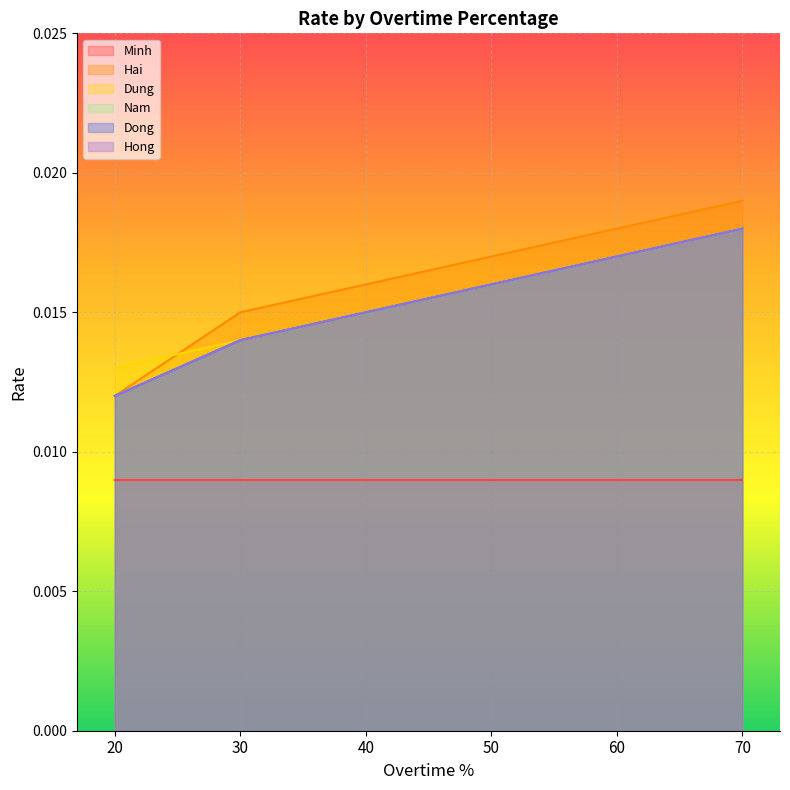

True or false: Hong and Nam intersect in this chart.

False